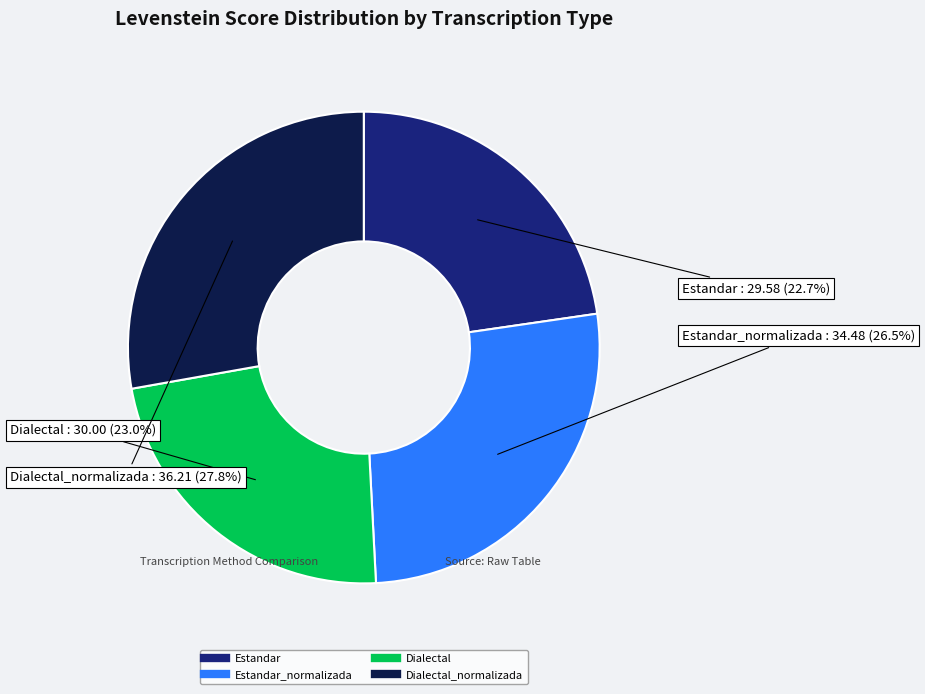

Count the number of slices in the pie.

4